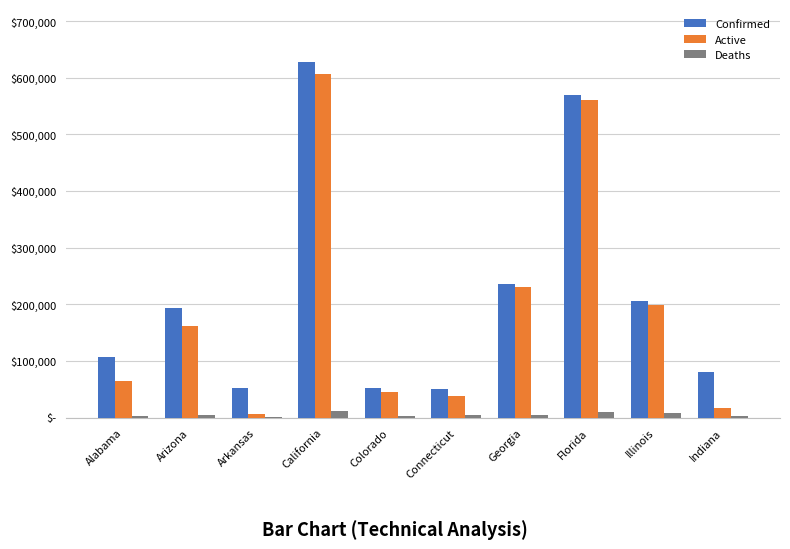

The Active series shows 197914 at Illinois. True or false?

True